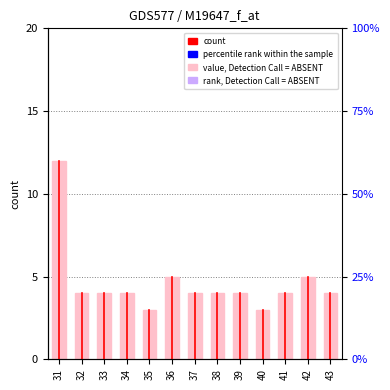

How many values exceed 4?

3